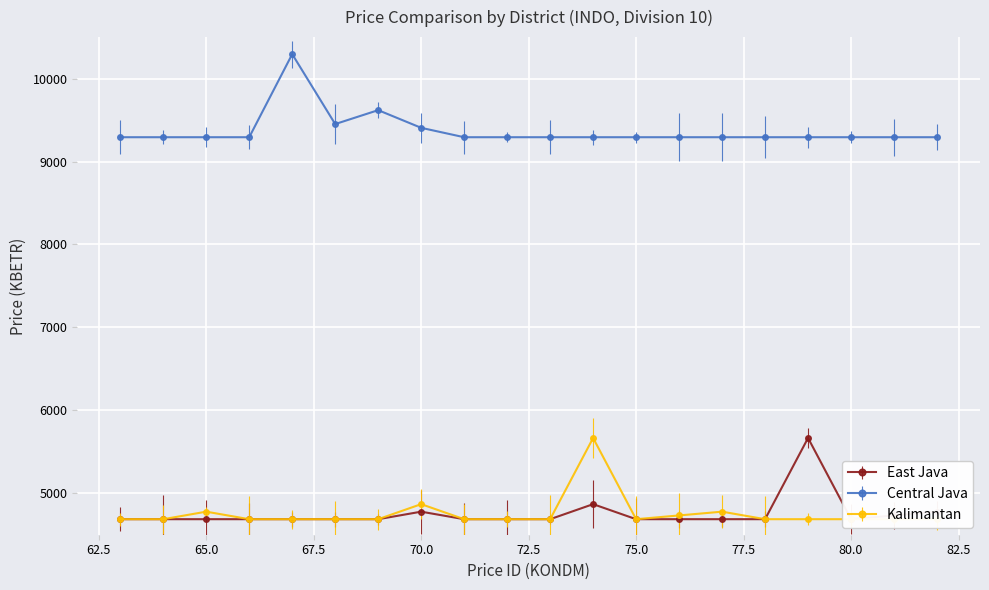

Reading left to right, list all the values displayed in this chart.

East Java: 63=4687.2	64=4687.2	65=4687.2	66=4687.2	67=4687.2	68=4687.2	69=4687.2	70=4777.9	71=4687.2	72=4687.2	73=4687.2	74=4868.5	75=4687.2	76=4687.2	77=4687.2	78=4687.2	79=5666.4	80=4687.2	81=4732.5	82=4777.9
Central Java: 63=9292.8	64=9292.8	65=9292.8	66=9292.8	67=10294.7	68=9451.5	69=9619.2	70=9406.2	71=9292.8	72=9292.8	73=9292.8	74=9292.8	75=9292.8	76=9292.8	77=9292.8	78=9292.8	79=9292.8	80=9292.8	81=9292.8	82=9292.8
Kalimantan: 63=4687.2	64=4687.2	65=4777.9	66=4687.2	67=4687.2	68=4687.2	69=4687.2	70=4868.5	71=4687.2	72=4687.2	73=4687.2	74=5666.4	75=4687.2	76=4732.5	77=4777.9	78=4687.2	79=4687.2	80=4687.2	81=4687.2	82=4687.2